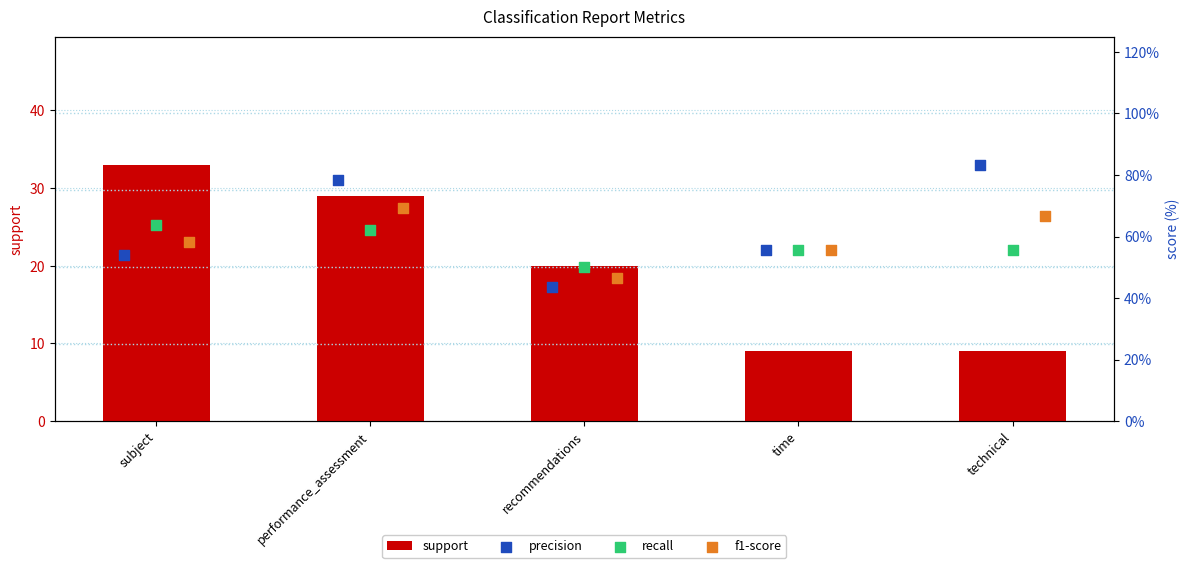

What are all the series names shown in the legend?

support, precision, recall, f1-score